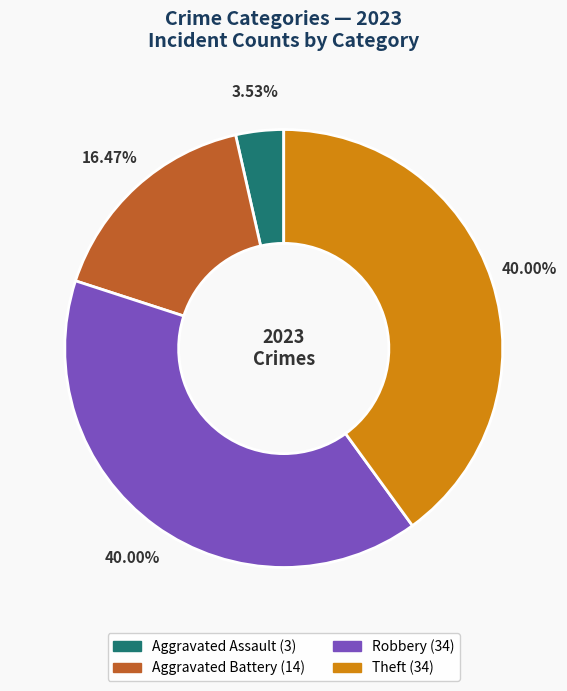

Does any single category account for the majority?

No